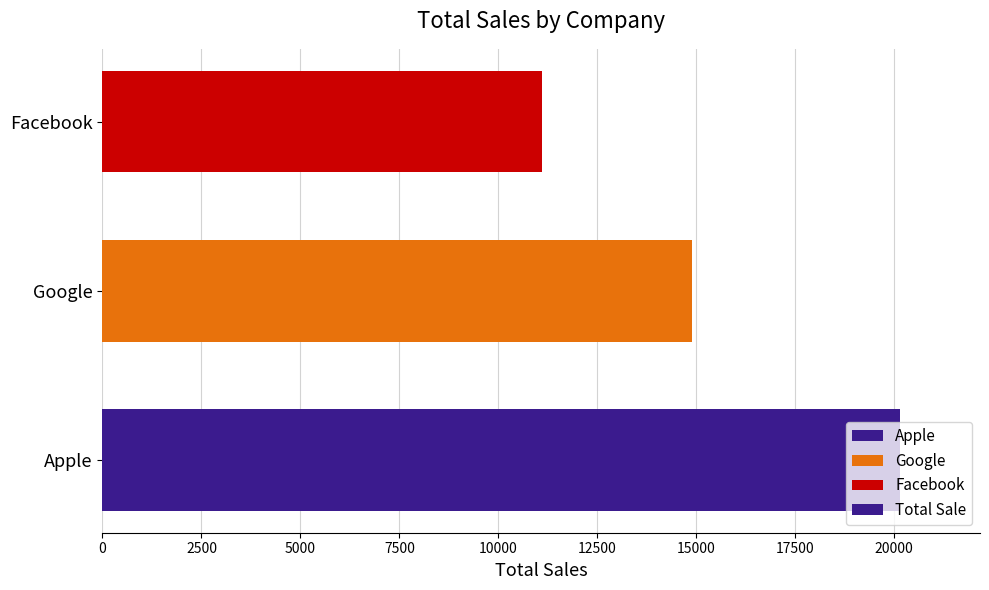

How many categories are shown in the chart?

3